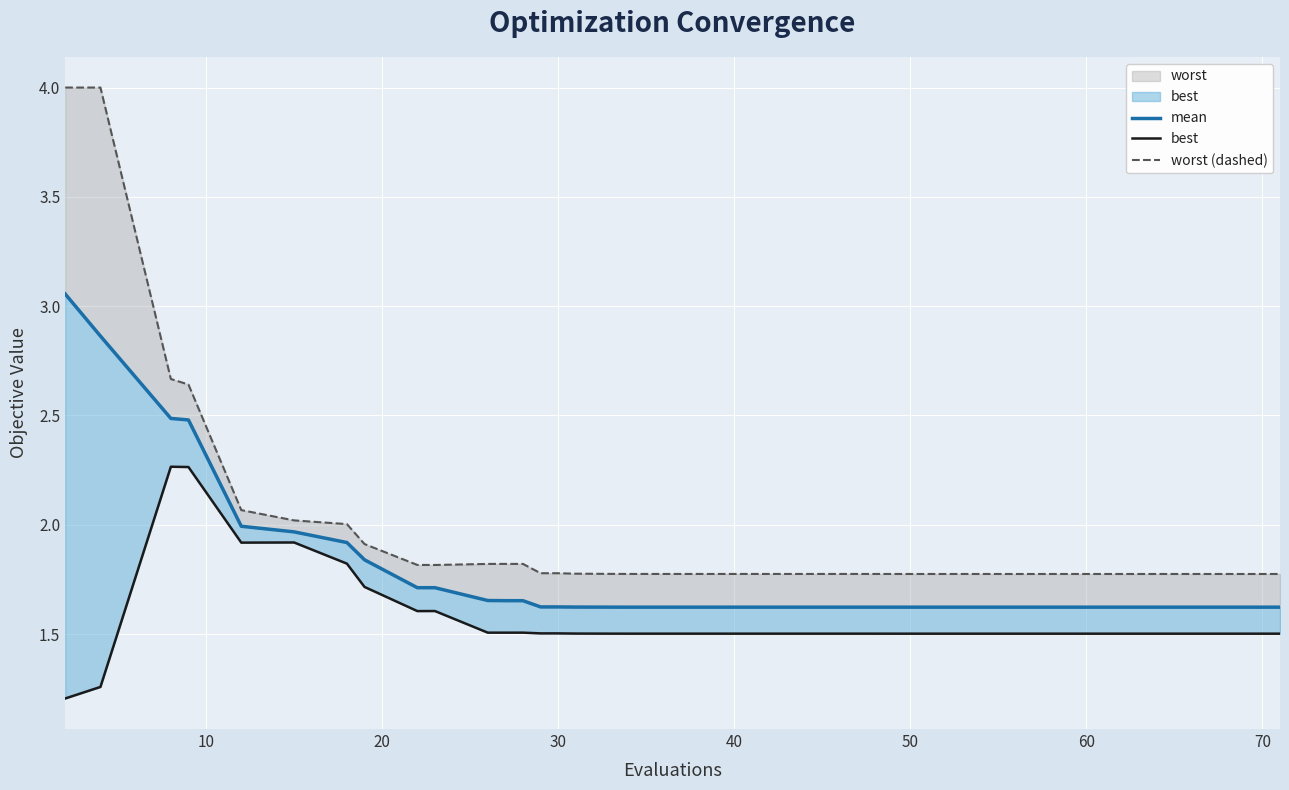

What is the sum of all worst (dashed) values?

78.3